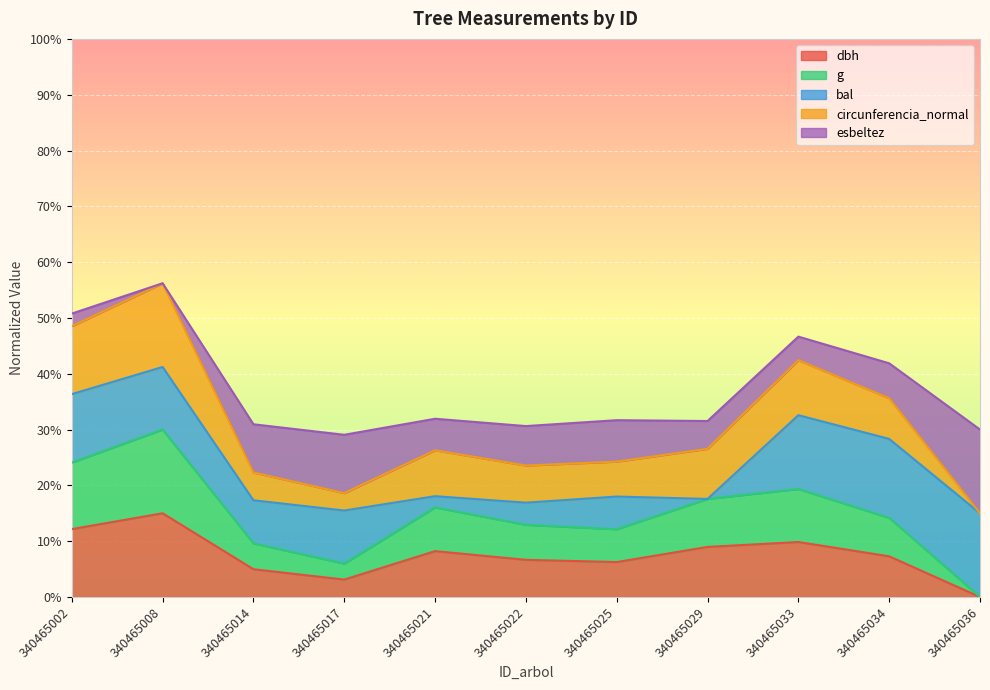

List the series in order of their peak value, highest first.

g, bal, circunferencia_normal, esbeltez, dbh